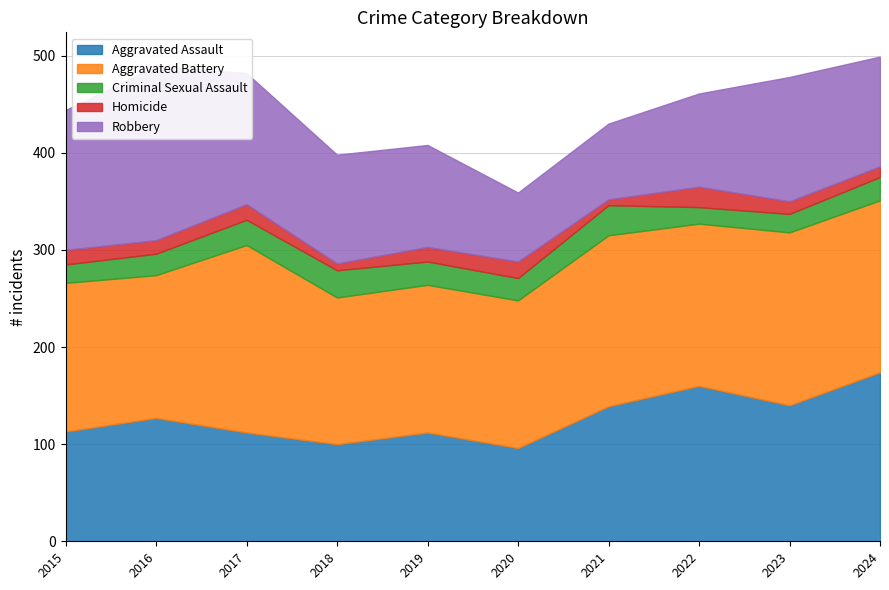

Reading right to left, list all the values displayed in this chart.

Aggravated Assault: 174	140	160	139	96	112	100	112	127	113
Aggravated Battery: 177	178	167	176	152	152	151	193	147	153
Criminal Sexual Assault: 24	19	17	31	23	24	28	26	22	19
Homicide: 11	13	21	6	17	15	7	16	14	15
Robbery: 113	128	96	78	71	105	112	135	179	144